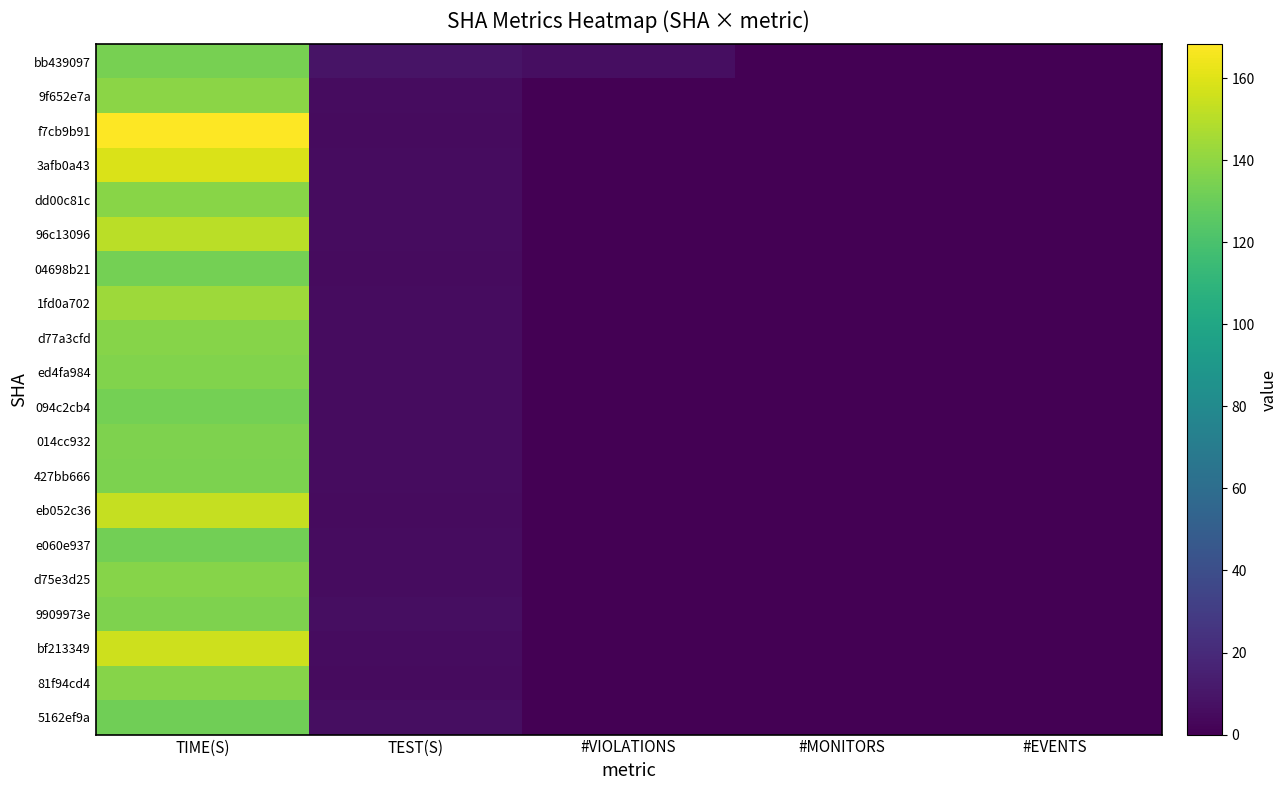

Reading left to right, list all the values displayed in this chart.

bb439097: TIME(S)=133.7	TEST(S)=8.8	#VIOLATIONS=6.0	#MONITORS=0.0	#EVENTS=0.0
9f652e7a: TIME(S)=138.7	TEST(S)=5.3	#VIOLATIONS=0.0	#MONITORS=0.0	#EVENTS=0.0
f7cb9b91: TIME(S)=168.2	TEST(S)=5.3	#VIOLATIONS=0.0	#MONITORS=0.0	#EVENTS=0.0
3afb0a43: TIME(S)=158.5	TEST(S)=5.5	#VIOLATIONS=0.0	#MONITORS=0.0	#EVENTS=0.0
dd00c81c: TIME(S)=138.4	TEST(S)=5.5	#VIOLATIONS=0.0	#MONITORS=0.0	#EVENTS=0.0
96c13096: TIME(S)=150.7	TEST(S)=5.4	#VIOLATIONS=0.0	#MONITORS=0.0	#EVENTS=0.0
04698b21: TIME(S)=133.1	TEST(S)=5.1	#VIOLATIONS=0.0	#MONITORS=0.0	#EVENTS=0.0
1fd0a702: TIME(S)=143.9	TEST(S)=5.4	#VIOLATIONS=0.0	#MONITORS=0.0	#EVENTS=0.0
d77a3cfd: TIME(S)=137.9	TEST(S)=5.5	#VIOLATIONS=0.0	#MONITORS=0.0	#EVENTS=0.0
ed4fa984: TIME(S)=136.1	TEST(S)=5.3	#VIOLATIONS=0.0	#MONITORS=0.0	#EVENTS=0.0
094c2cb4: TIME(S)=133.2	TEST(S)=5.5	#VIOLATIONS=0.0	#MONITORS=0.0	#EVENTS=0.0
014cc932: TIME(S)=135.7	TEST(S)=5.4	#VIOLATIONS=0.0	#MONITORS=0.0	#EVENTS=0.0
427bb666: TIME(S)=135.3	TEST(S)=5.6	#VIOLATIONS=0.0	#MONITORS=0.0	#EVENTS=0.0
eb052c36: TIME(S)=153.6	TEST(S)=5.1	#VIOLATIONS=0.0	#MONITORS=0.0	#EVENTS=0.0
e060e937: TIME(S)=132.6	TEST(S)=5.7	#VIOLATIONS=0.0	#MONITORS=0.0	#EVENTS=0.0
d75e3d25: TIME(S)=137.7	TEST(S)=5.6	#VIOLATIONS=0.0	#MONITORS=0.0	#EVENTS=0.0
9909973e: TIME(S)=135.5	TEST(S)=6.3	#VIOLATIONS=0.0	#MONITORS=0.0	#EVENTS=0.0
bf213349: TIME(S)=155.3	TEST(S)=5.3	#VIOLATIONS=0.0	#MONITORS=0.0	#EVENTS=0.0
81f94cd4: TIME(S)=137.4	TEST(S)=5.1	#VIOLATIONS=0.0	#MONITORS=0.0	#EVENTS=0.0
5162ef9a: TIME(S)=132.1	TEST(S)=5.9	#VIOLATIONS=0.0	#MONITORS=0.0	#EVENTS=0.0